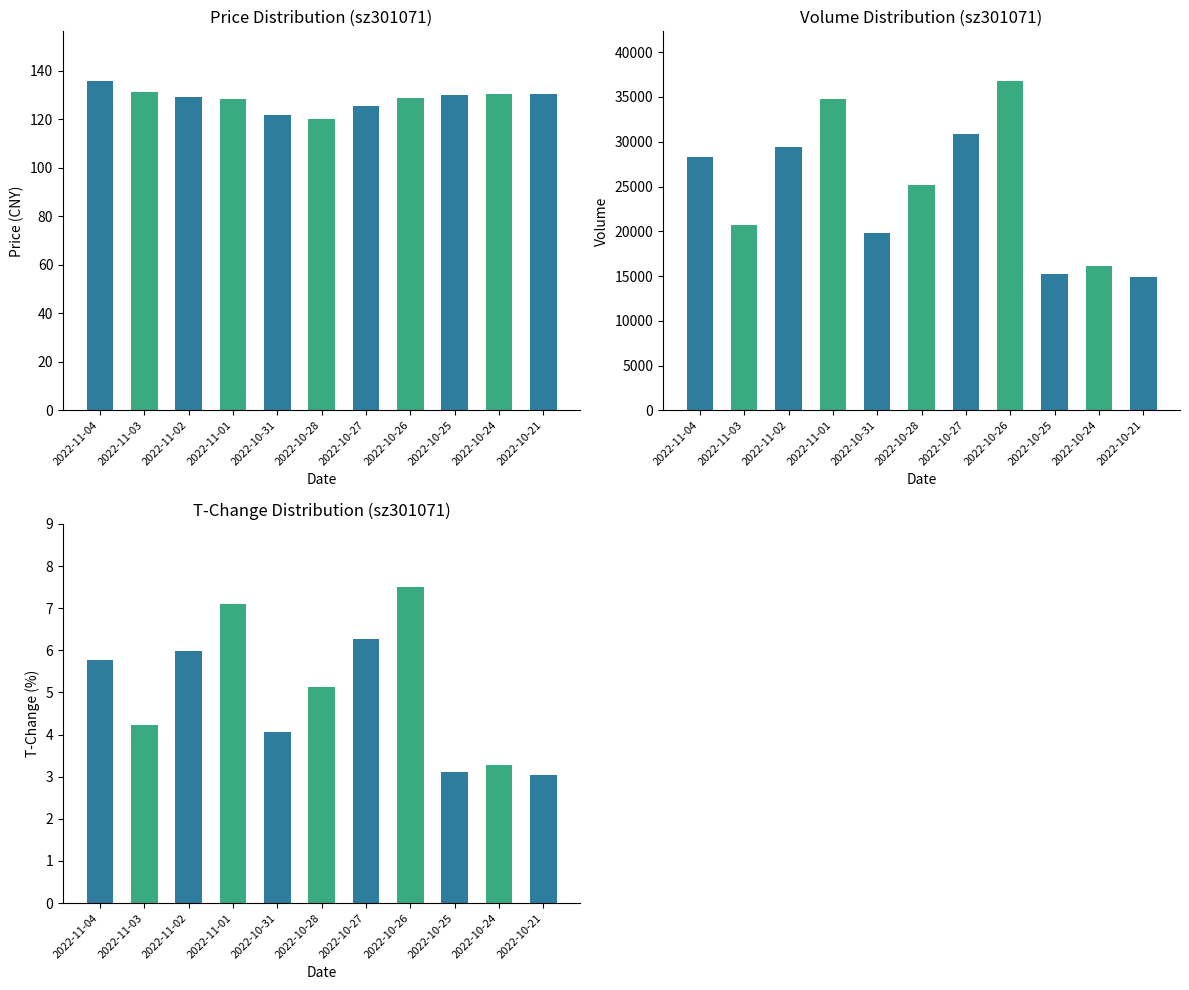

How many bars are there in each group?

3